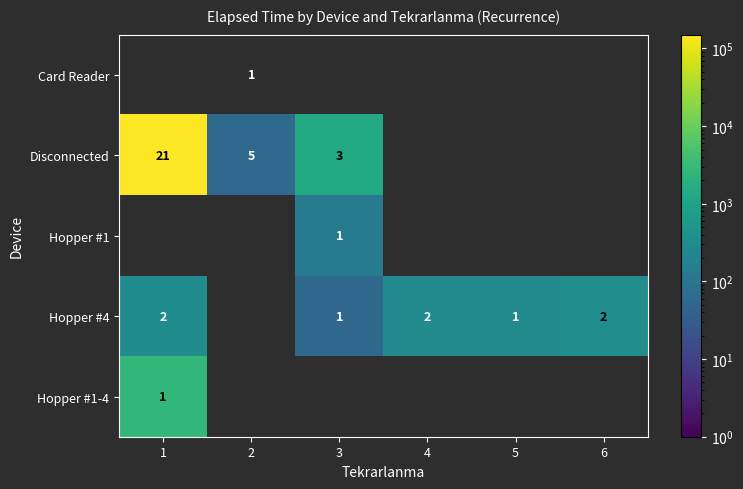

The Disconnected series shows 4 at 3. True or false?

False